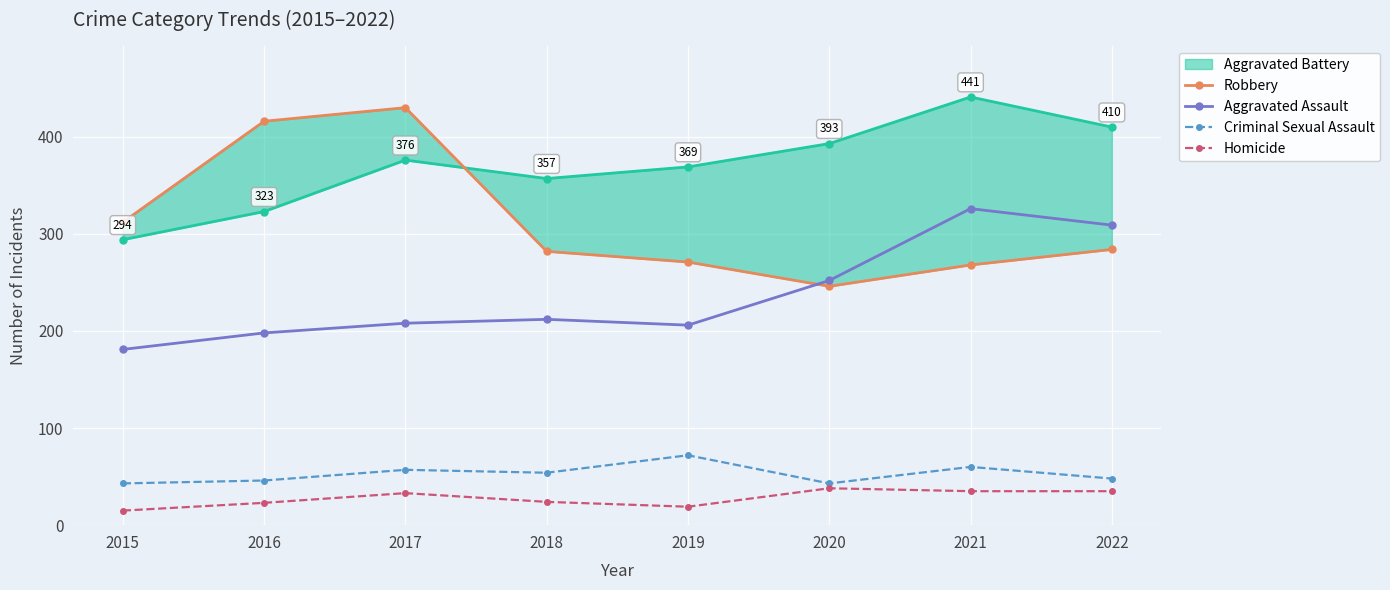

Read the Aggravated Assault value at 2020.

252